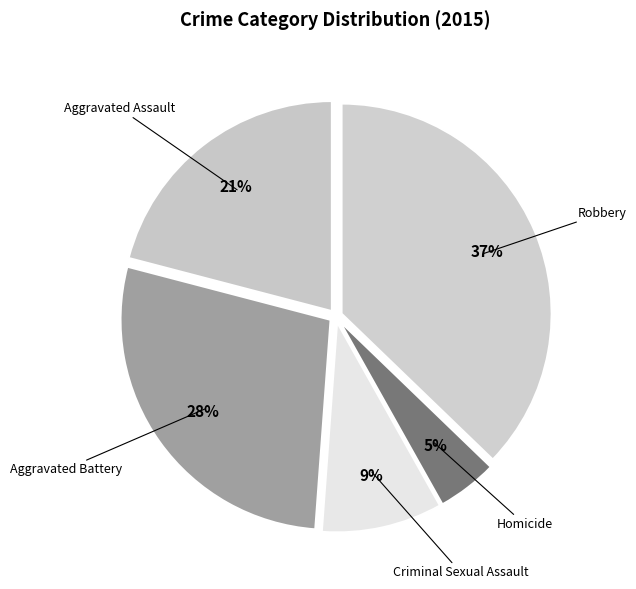

What is the largest slice in the pie chart?

Robbery